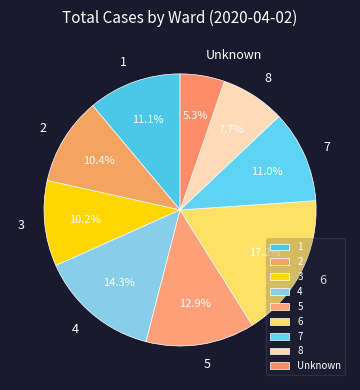

How many segments does this pie chart have?

9